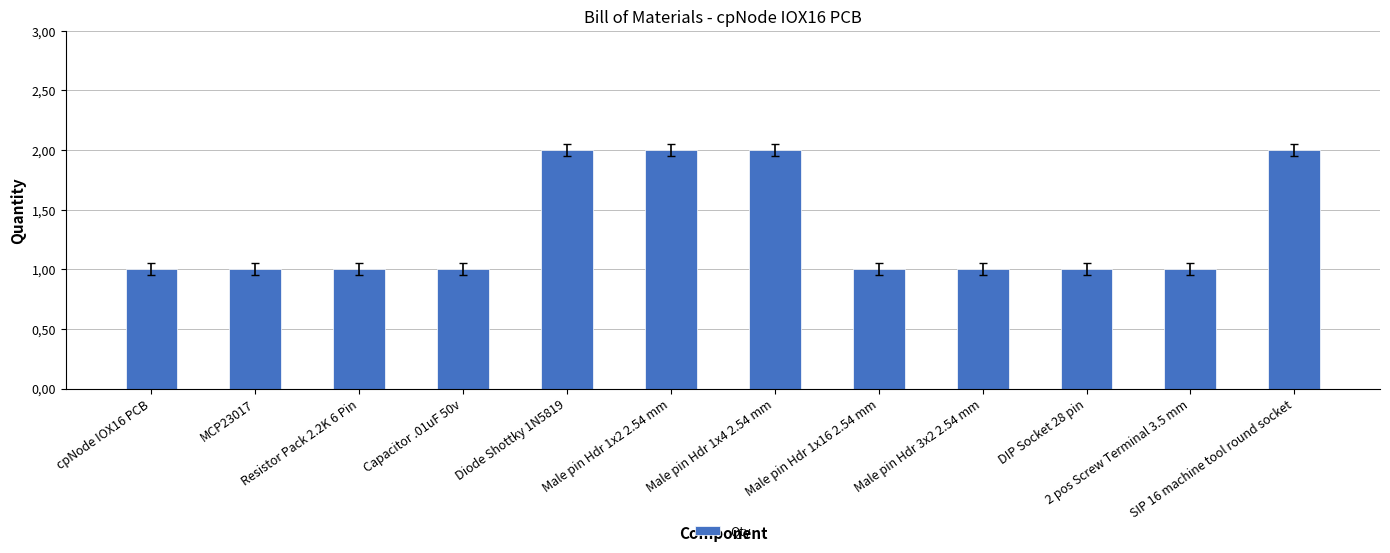

Does the chart contain any negative values?

No